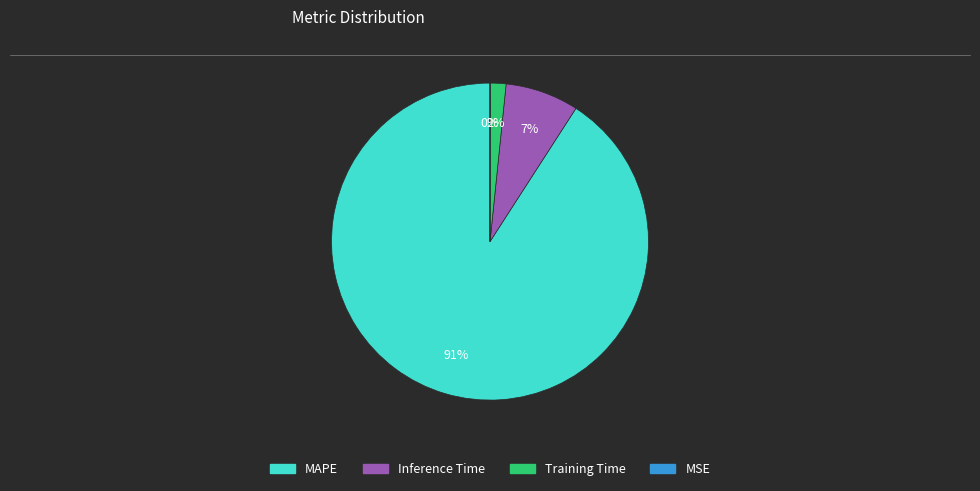

Which category has the biggest portion of the pie?

MAPE